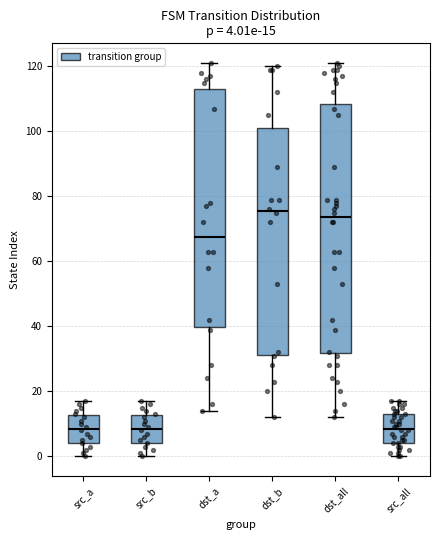

Which box has the highest median line?

dst_b